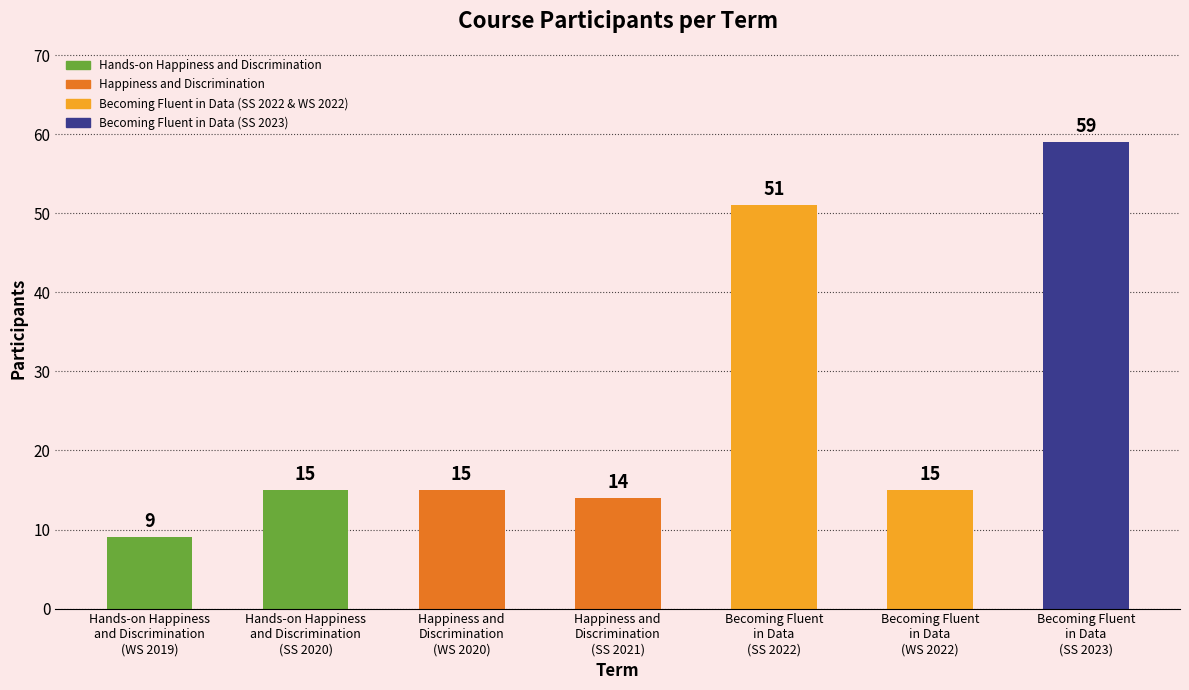

How many values are below 15?

2